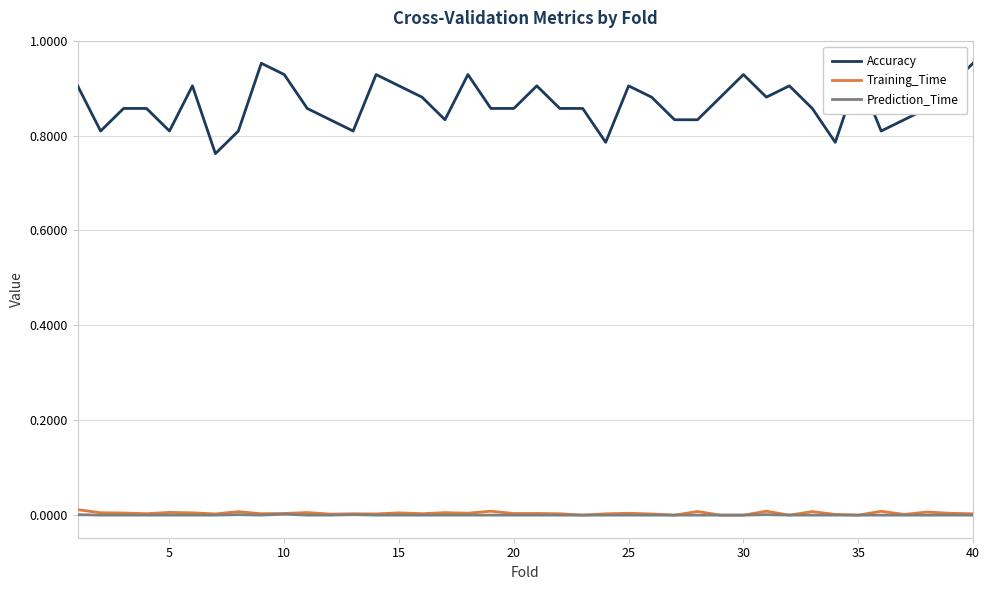

True or false: Accuracy and Prediction_Time cross at least once.

False